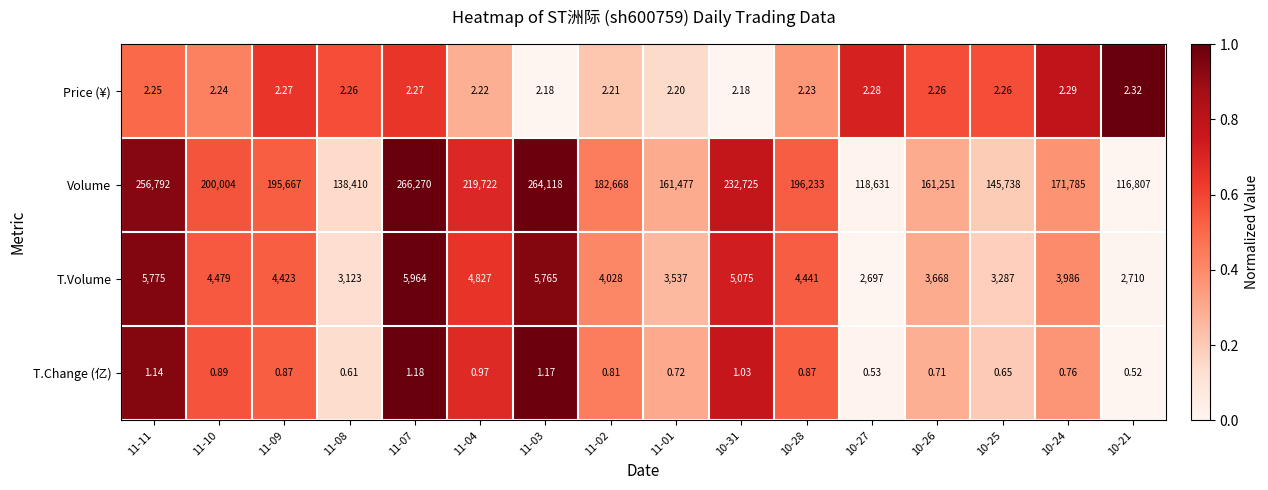

Is the value of Price (¥) at 10-21 greater than the value of T.Volume at 10-21?

No